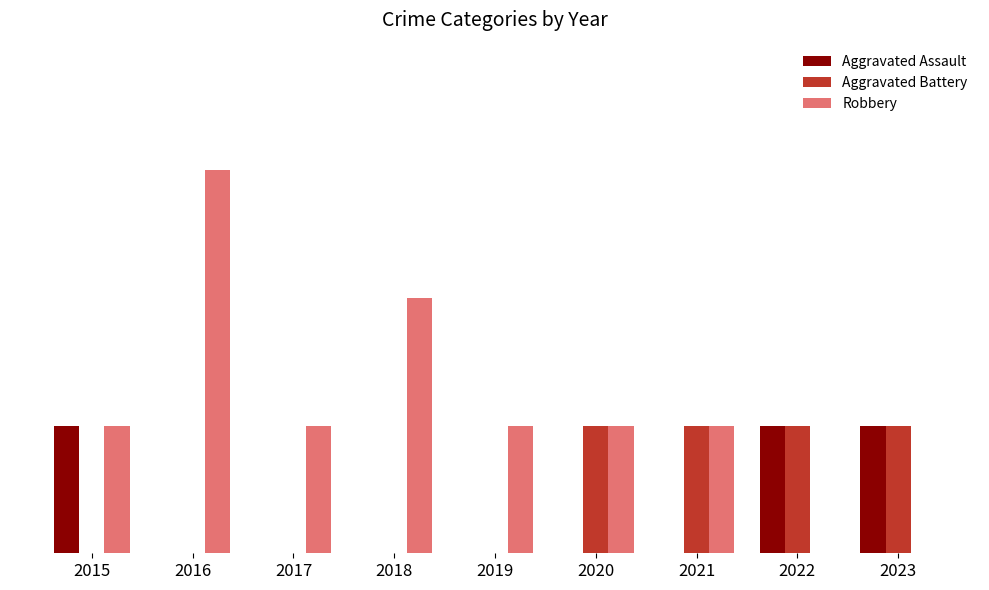

The Aggravated Battery series shows 0 at 2020. True or false?

False